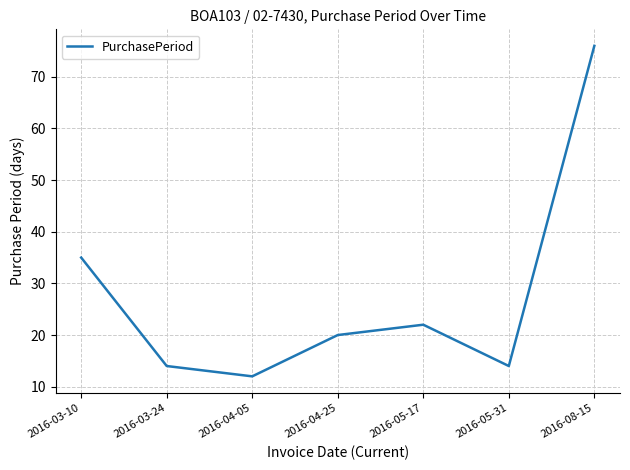

Reading left to right, what are all the values shown in this chart?

35	14	12	20	22	14	76